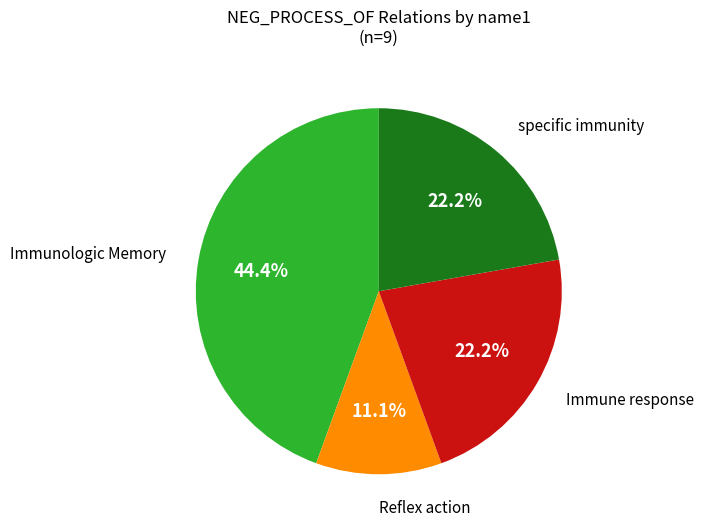

Is there any slice that represents more than half of the pie?

No